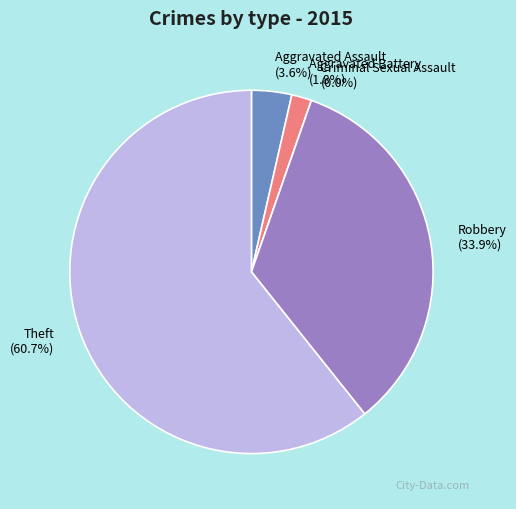

Is there a majority slice in this chart?

Yes